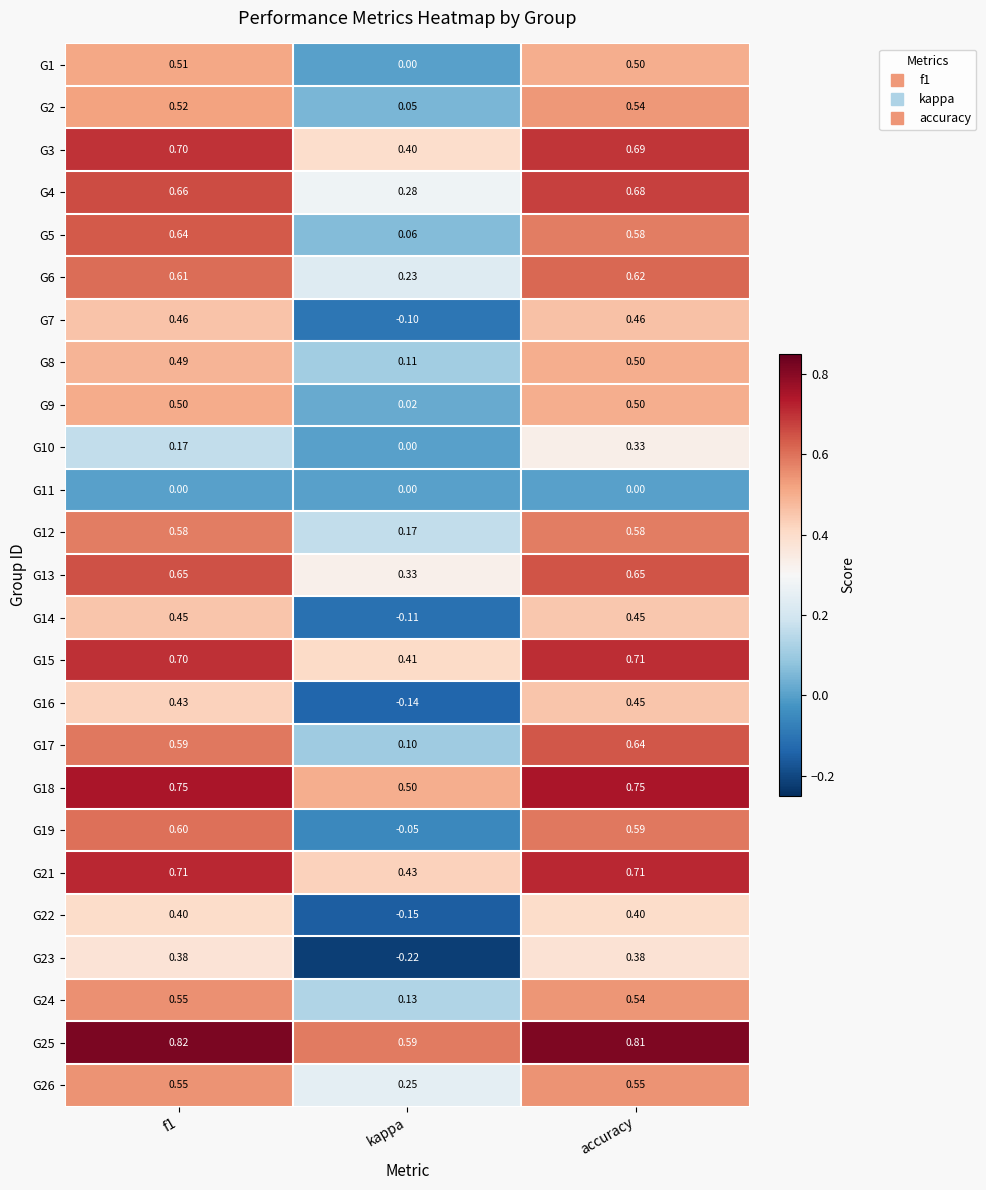

At which label is G17 closest to 0?

kappa